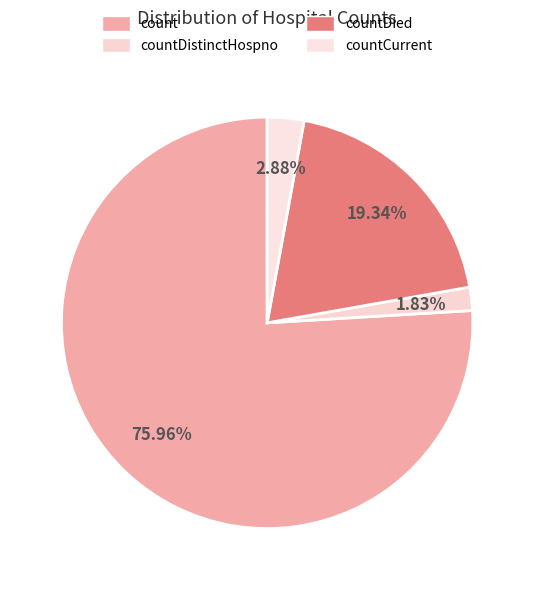

To the nearest percent, what is the difference between the countDistinctHospno and count slice percentages?

74%